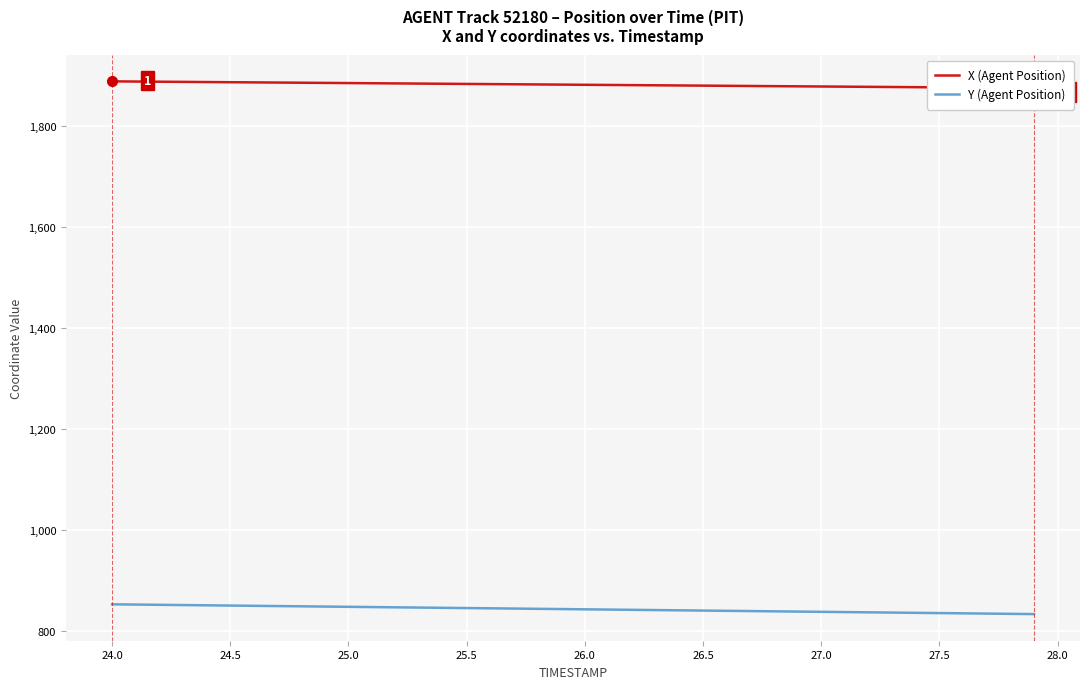

Rank the series by their maximum value, from highest to lowest.

X (Agent Position), Y (Agent Position)